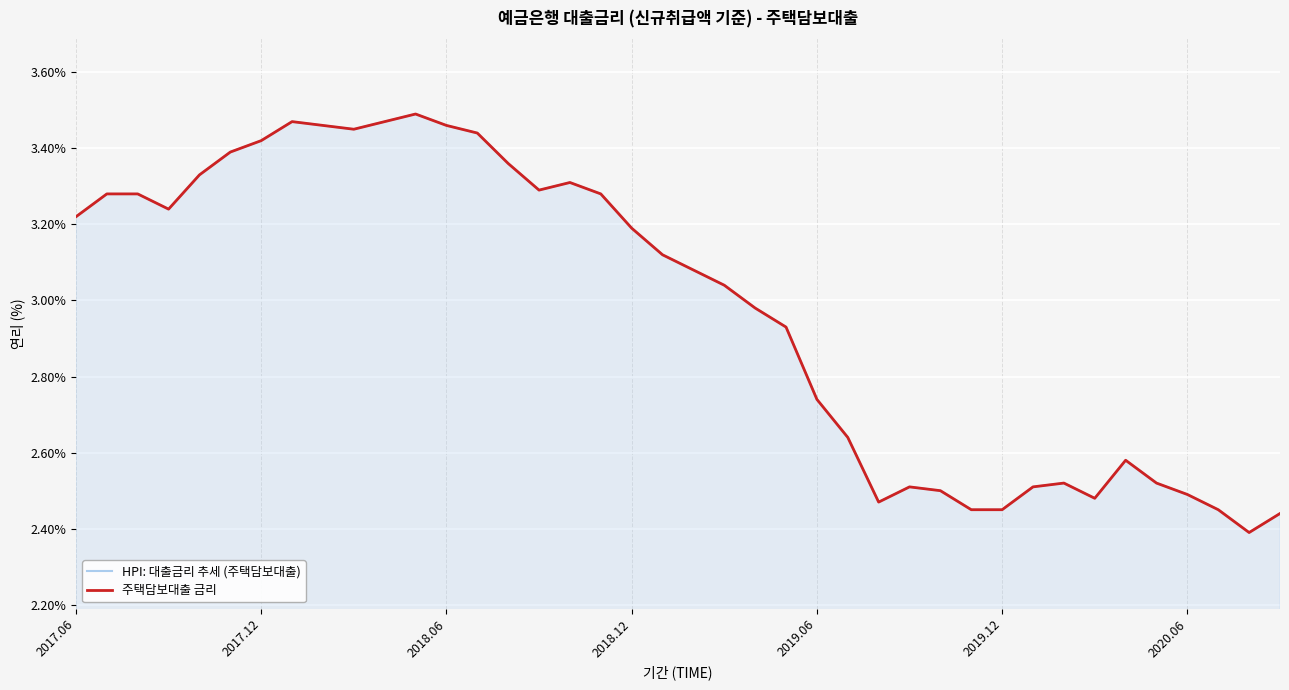

At which category is the sum across all series the highest?

11